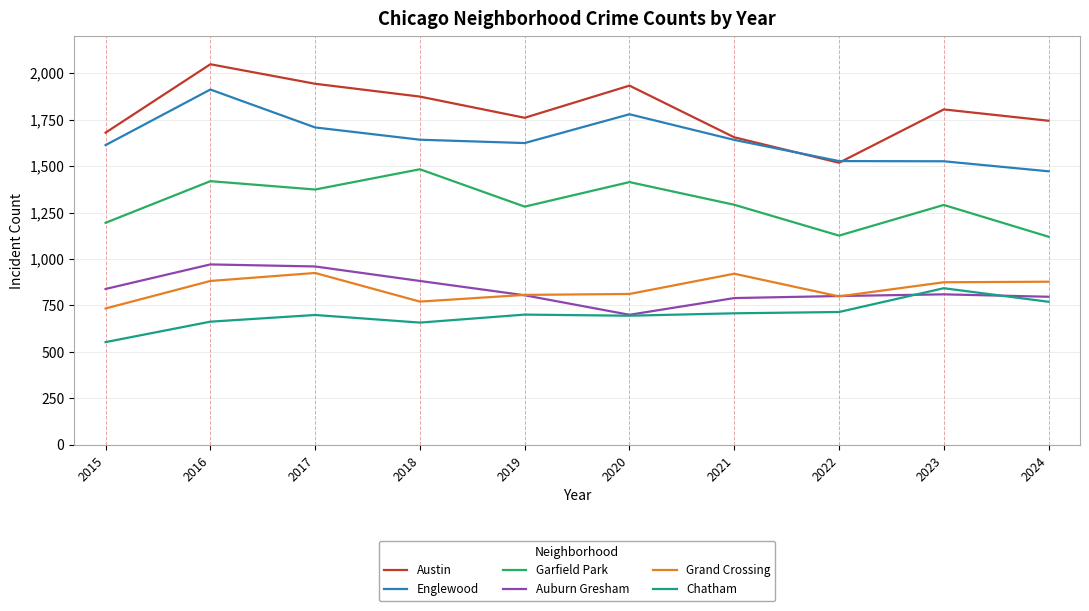

Which category has the lowest value across all series?

2015